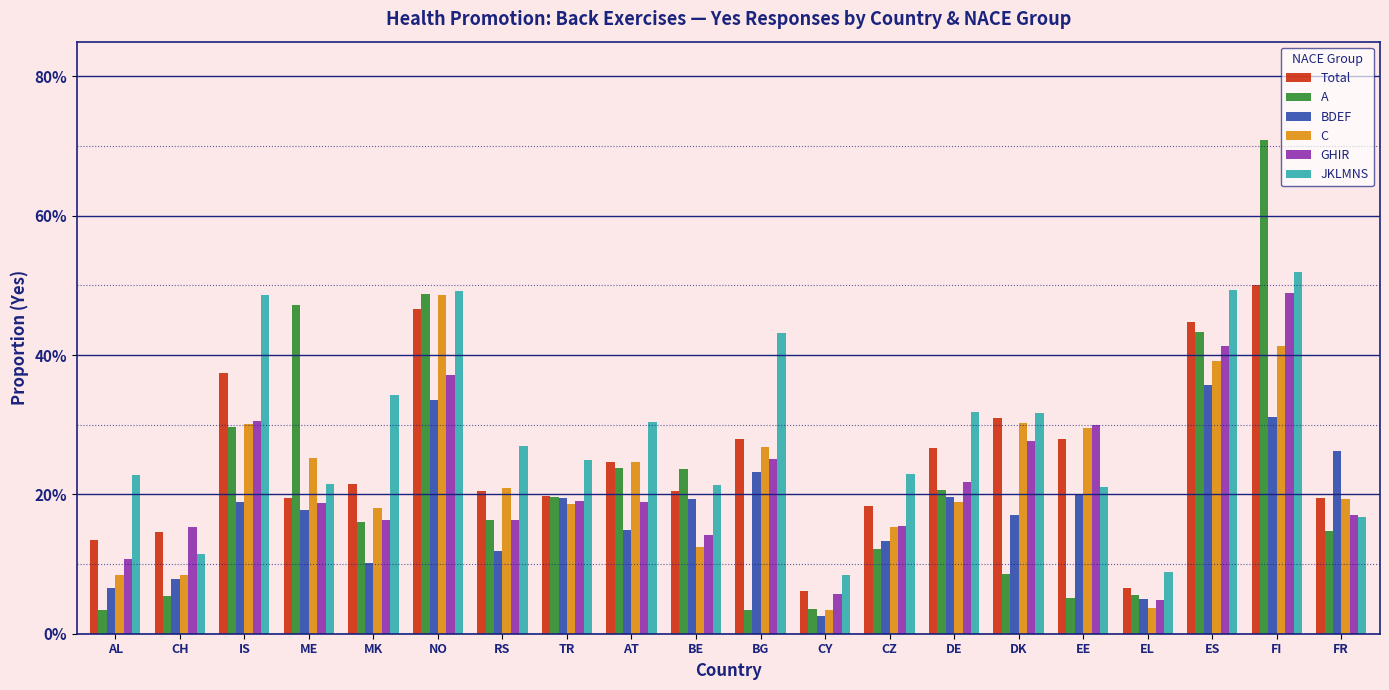

Which has a higher value, FI or DE?

FI